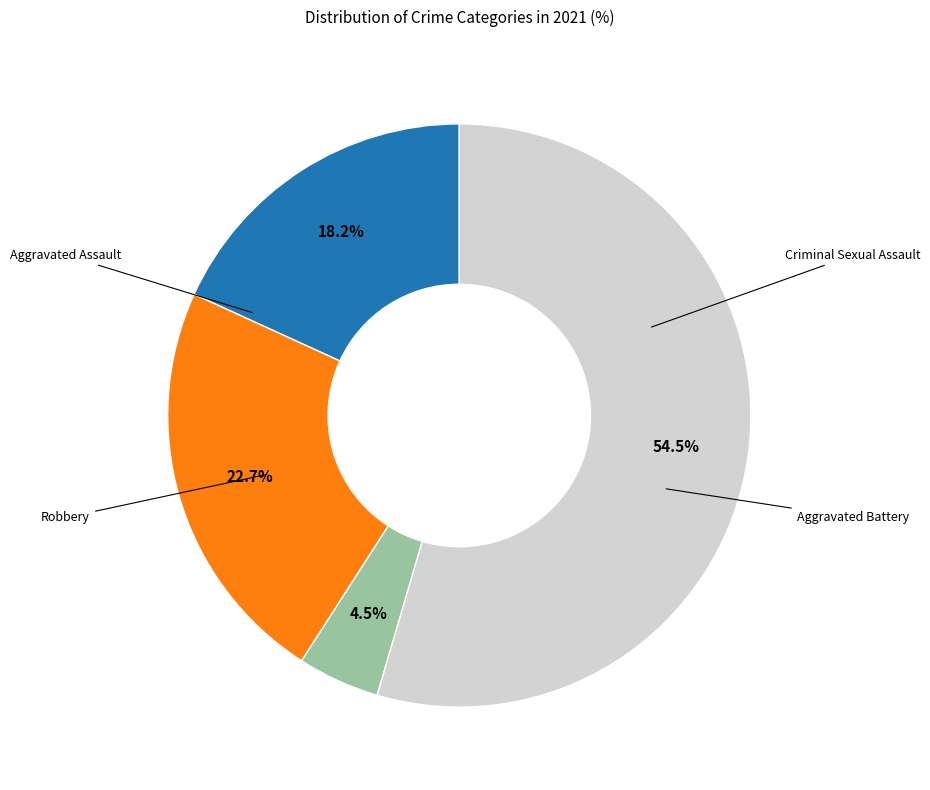

Is the sum of Robbery and Aggravated Assault greater than half?

Yes